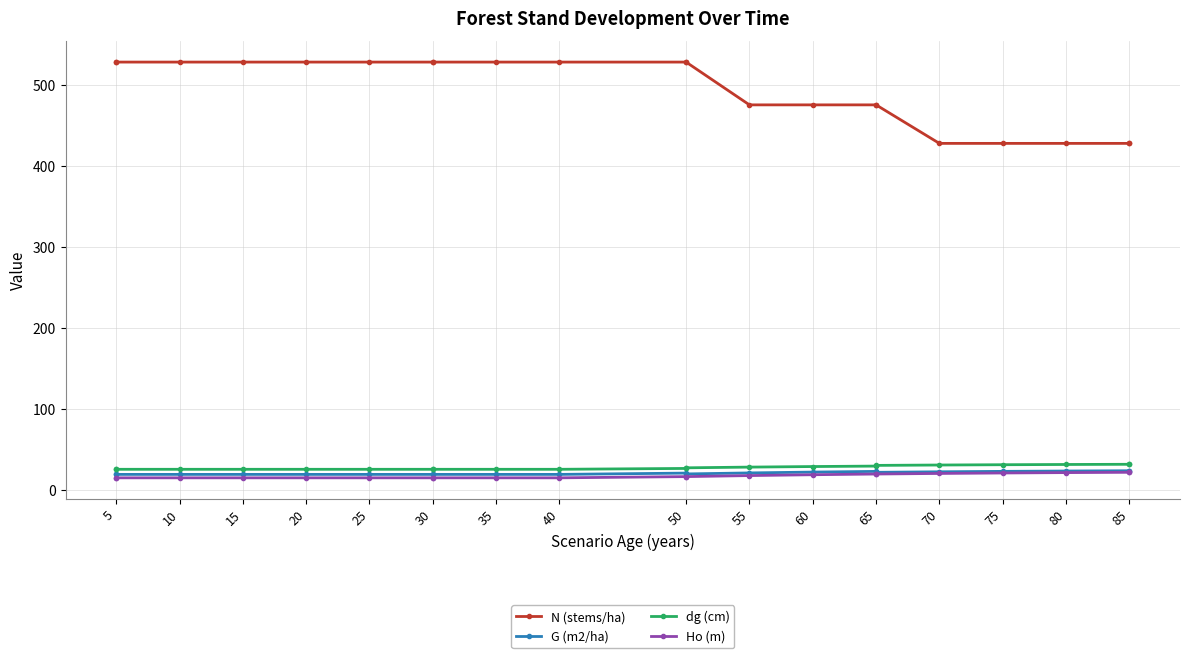

Which category has the lowest value in the dg (cm) series?

5